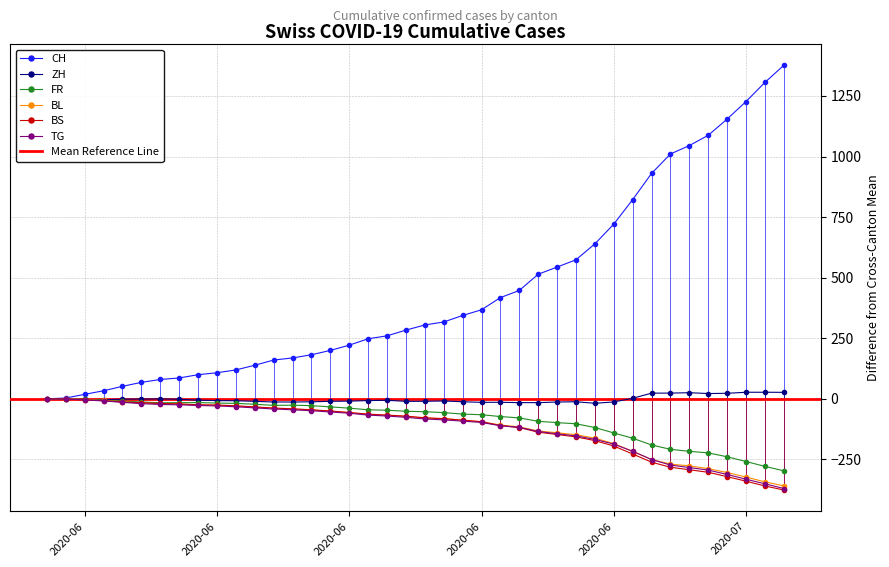

What is the value of the ZH point at the 9th from the left?

-15.7